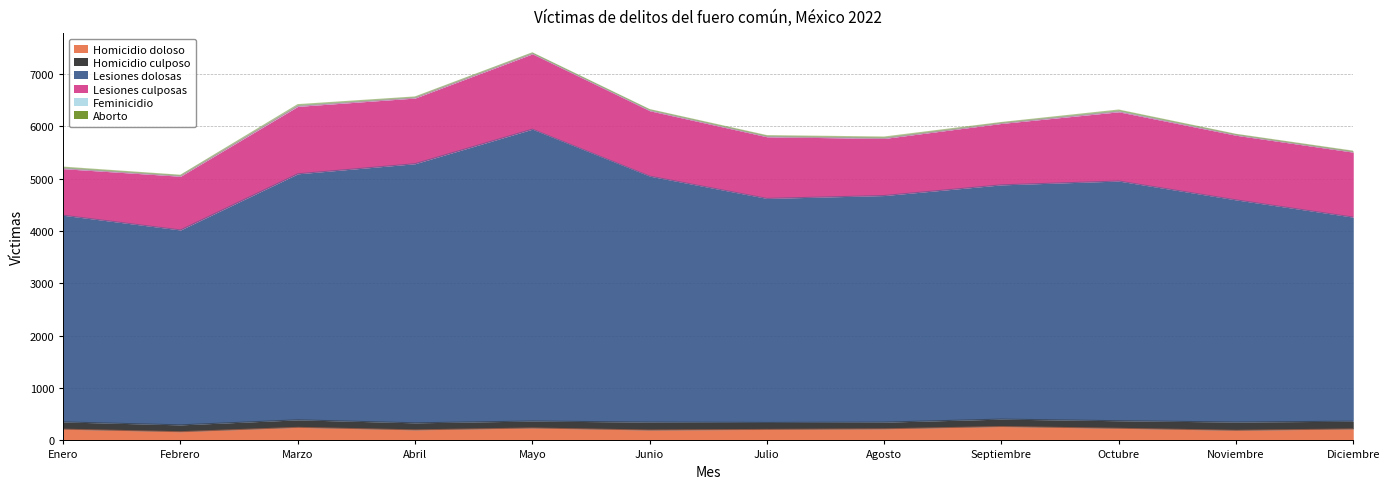

At which category is the sum across all series the highest?

Mayo